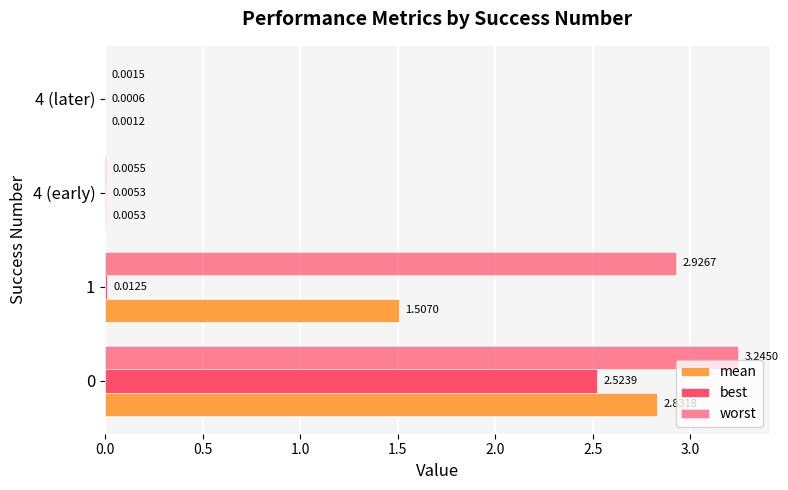

How many data points in mean are above 1?

2